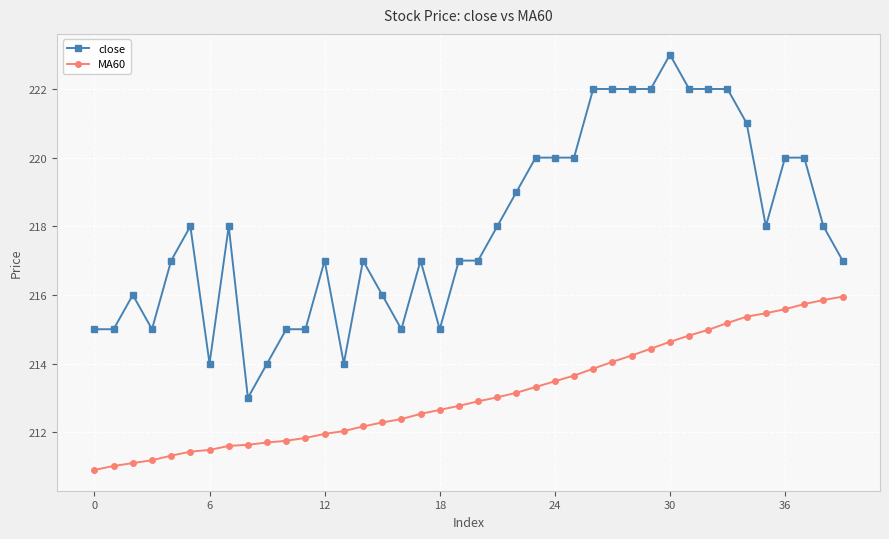

What are all the series names shown in the legend?

close, MA60